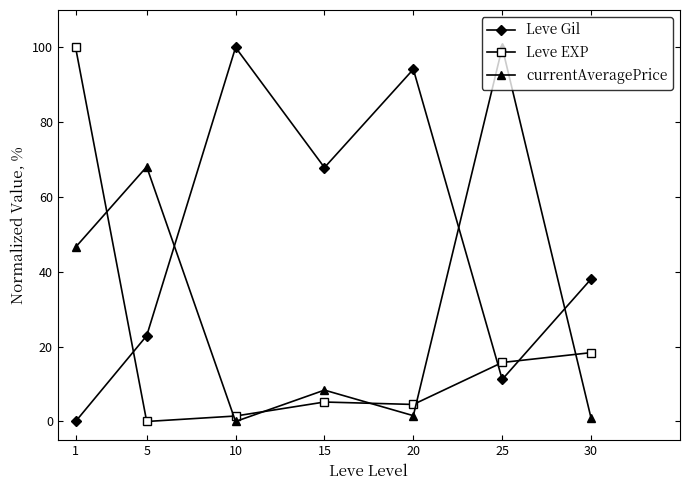

What is the approximate value of currentAveragePrice at 1?

46.6